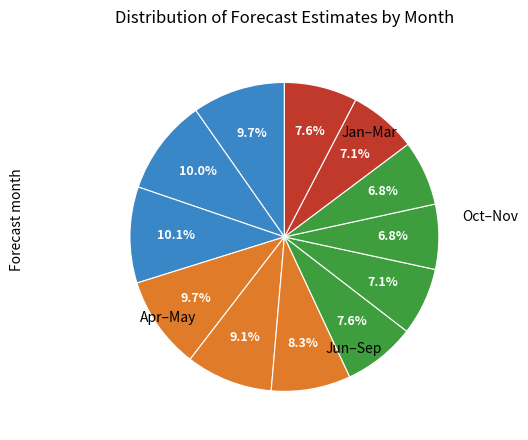

To the nearest percent, what is the difference between the largest and smallest slice percentages?

3%